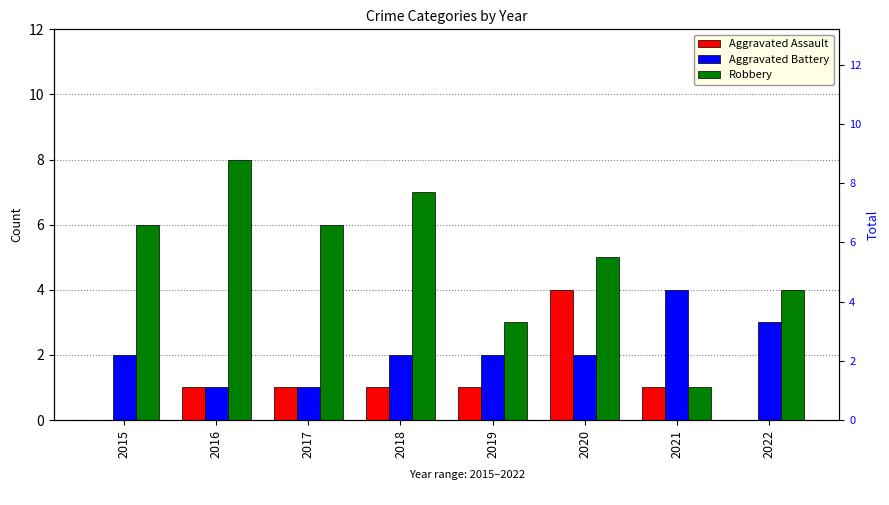

True or false: Aggravated Assault has a value of 0 at 2015.

True